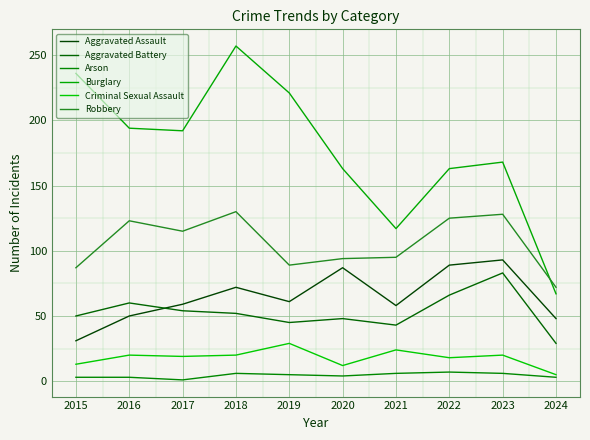

Does the chart have visible grid lines?

Yes